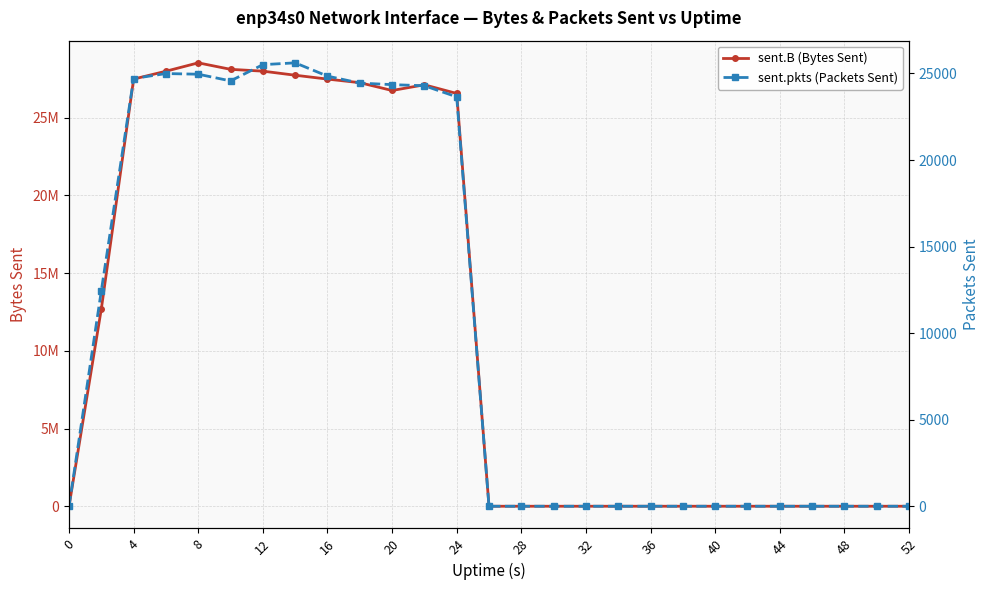

Which series has the largest total across all categories?

sent.B (Bytes Sent)